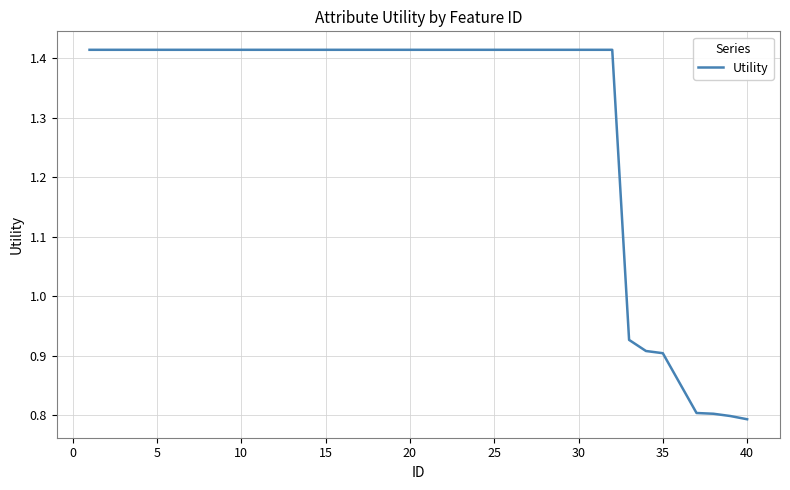

What is the sum of all values?

52.0